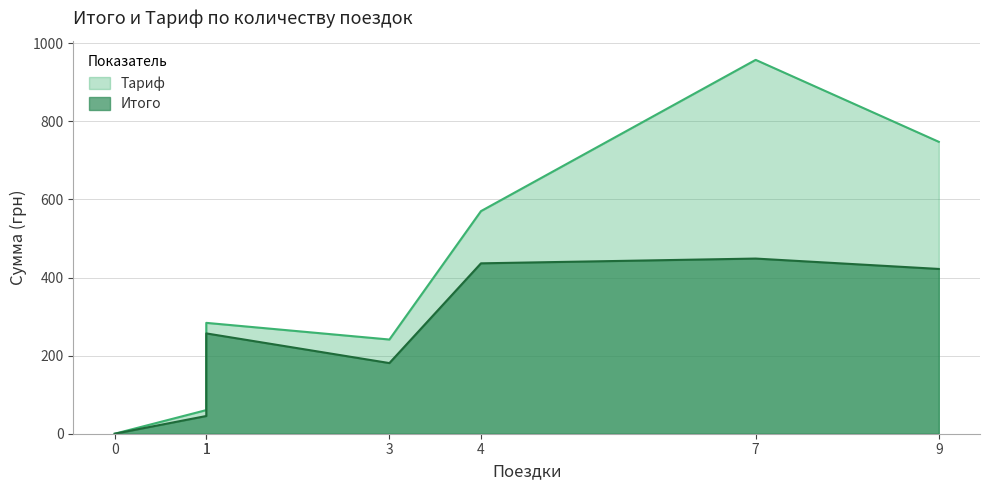

How many interior local peaks does the Тариф series have?

1